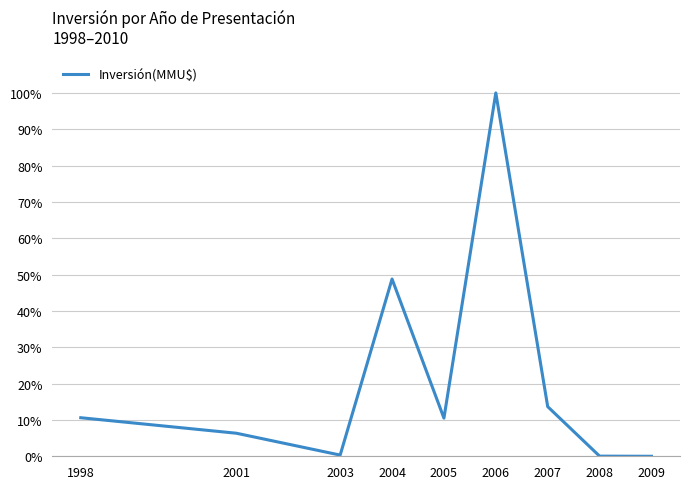

Which label corresponds to the smallest value in the chart?

2009